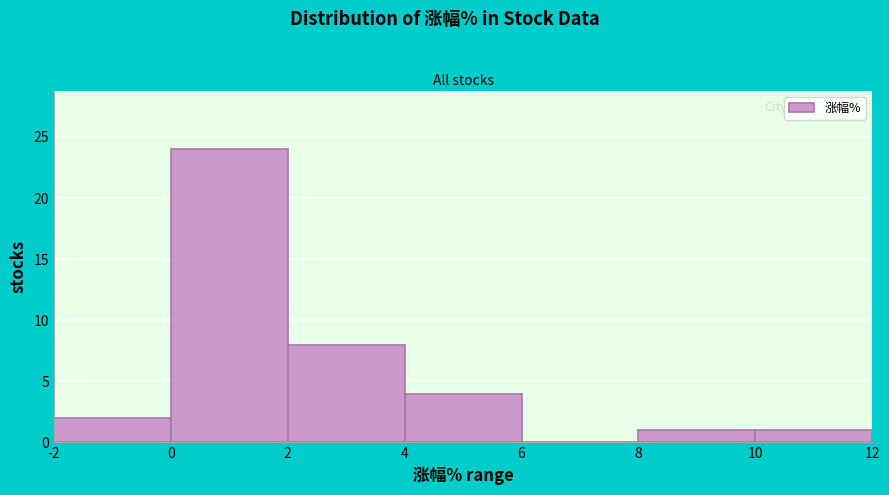

Reading left to right, transcribe this chart: for each bar, give the range it covers on the x-axis and its height. The values are not printed on the chart, so give them approximately, as read against the axis.

-2 to 0: 2
0 to 2: 24
2 to 4: 8
4 to 6: 4
6 to 8: 0
8 to 10: 1
10 to 12: 1